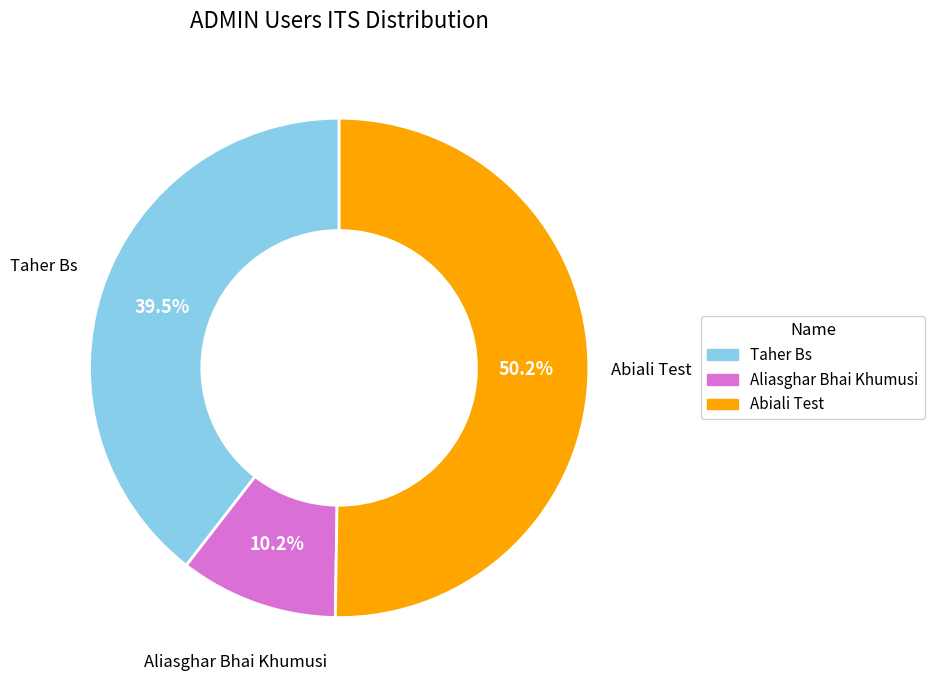

True or false: Abiali Test accounts for 56% of the total.

False